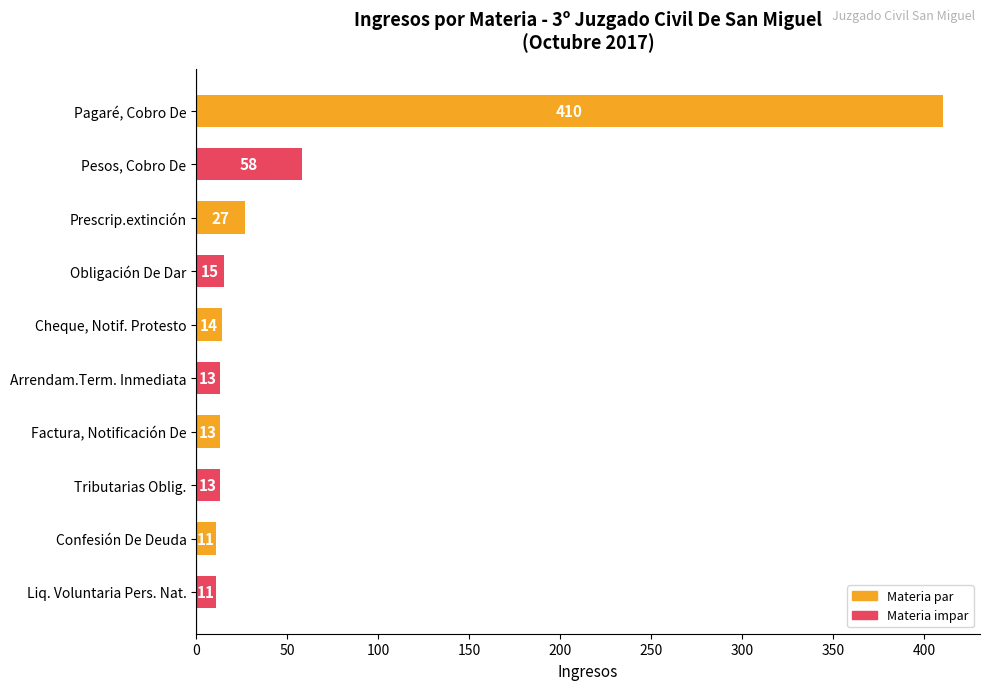

What is the smallest value displayed?

11